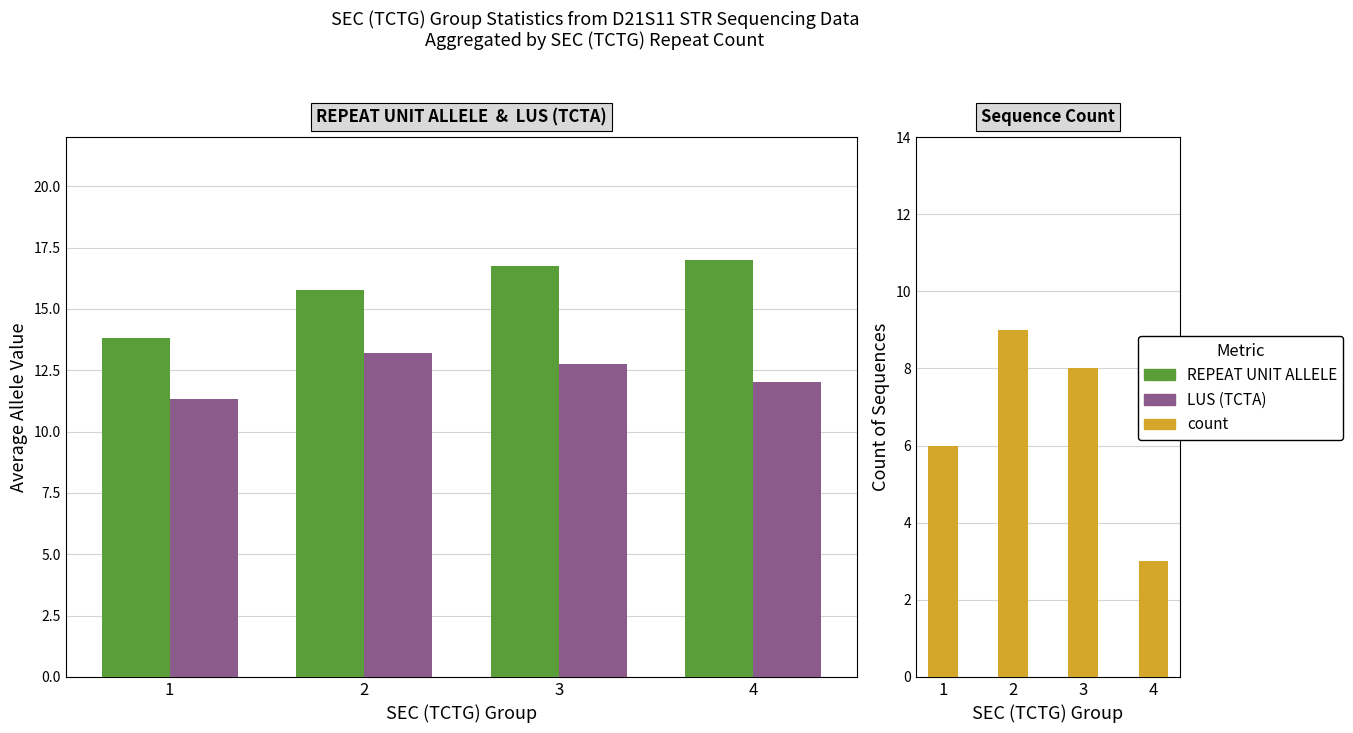

What is the difference between the REPEAT UNIT ALLELE values at 4 and 2?

1.2